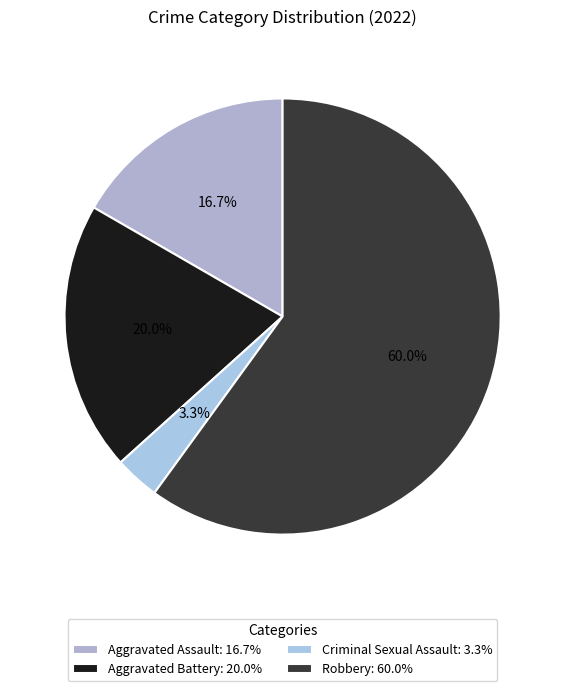

Is it true that Aggravated Battery is 20% of the pie?

True